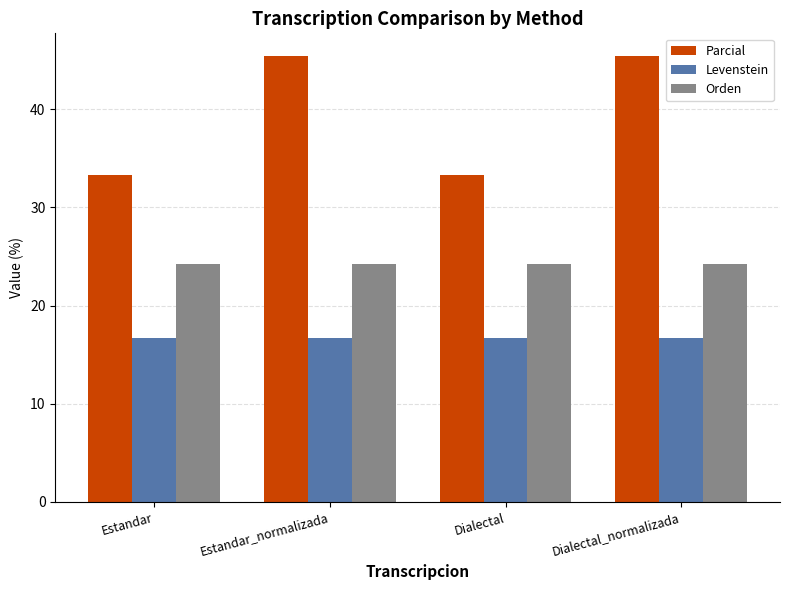

Reading left to right, transcribe all the data shown in this chart.

Parcial: Estandar=33.3	Estandar_normalizada=45.5	Dialectal=33.3	Dialectal_normalizada=45.5
Levenstein: Estandar=16.7	Estandar_normalizada=16.7	Dialectal=16.7	Dialectal_normalizada=16.7
Orden: Estandar=24.2	Estandar_normalizada=24.2	Dialectal=24.2	Dialectal_normalizada=24.2